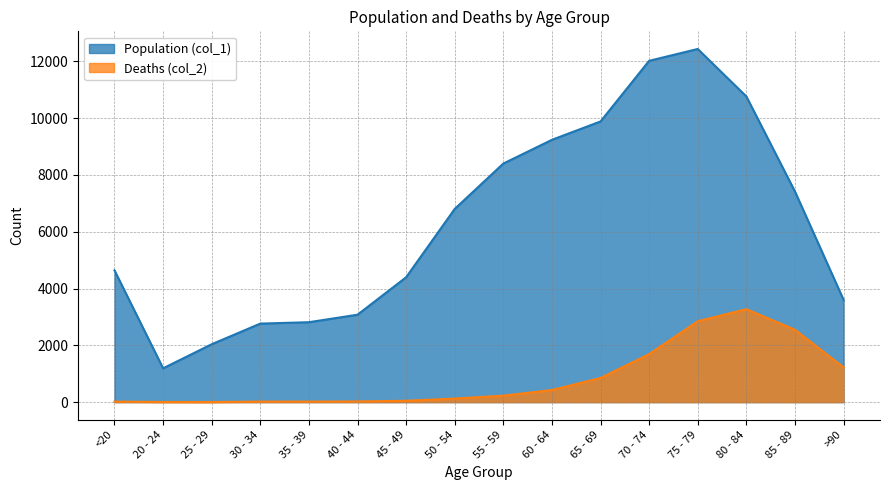

List the series in order of their overall mean, lowest first.

Deaths (col_2), Population (col_1)